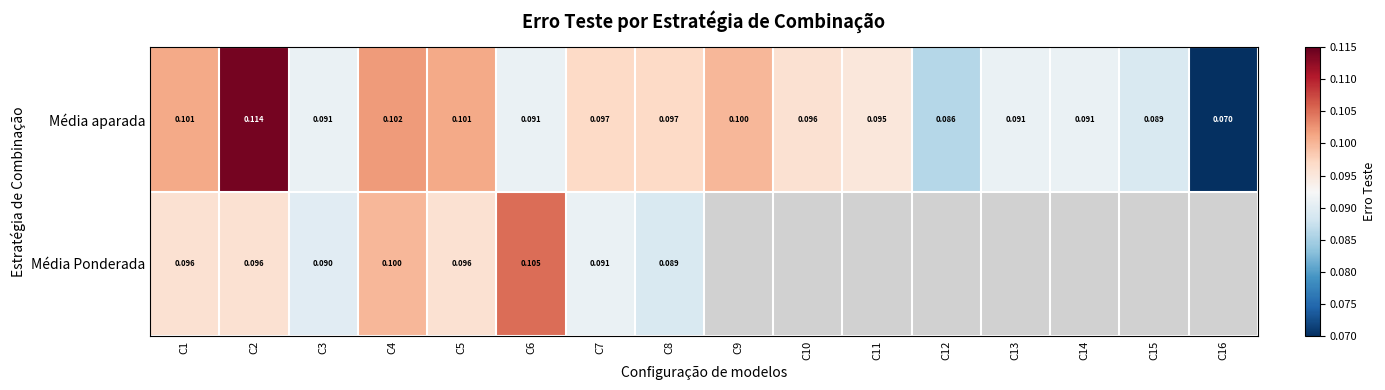

Is the value of Média aparada at C2 greater than the value of Média Ponderada at C6?

Yes